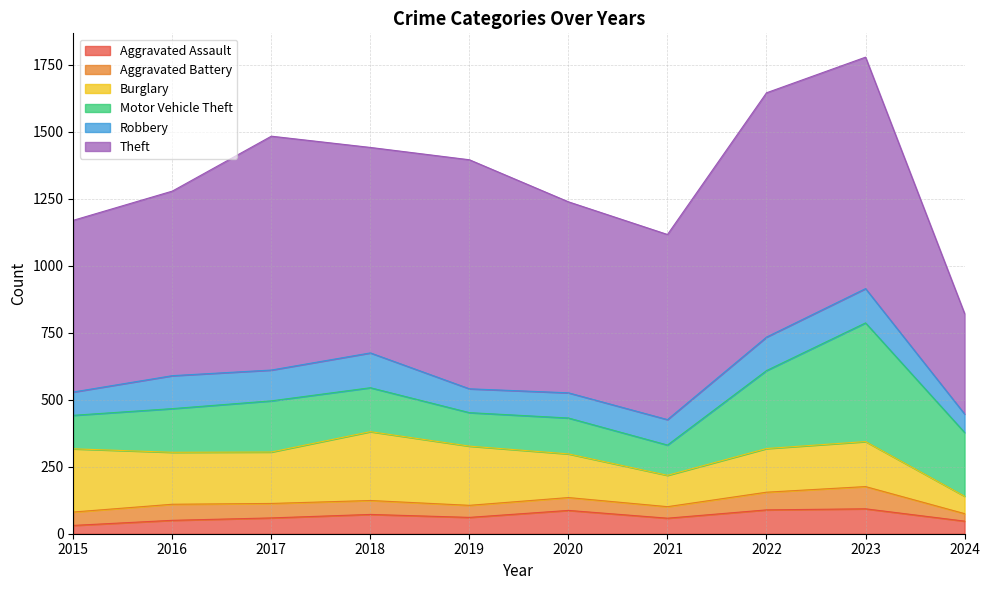

What is the lowest value of the Aggravated Battery series?

28